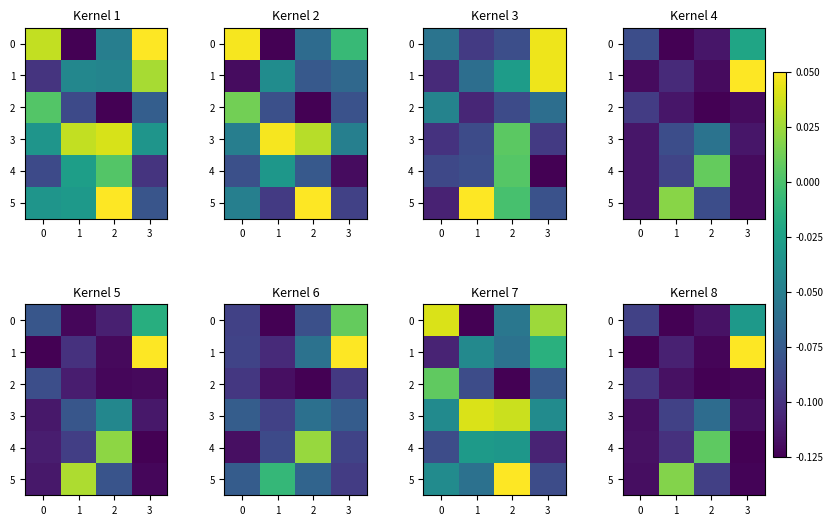

At which label does 4 first exceed 0?

2